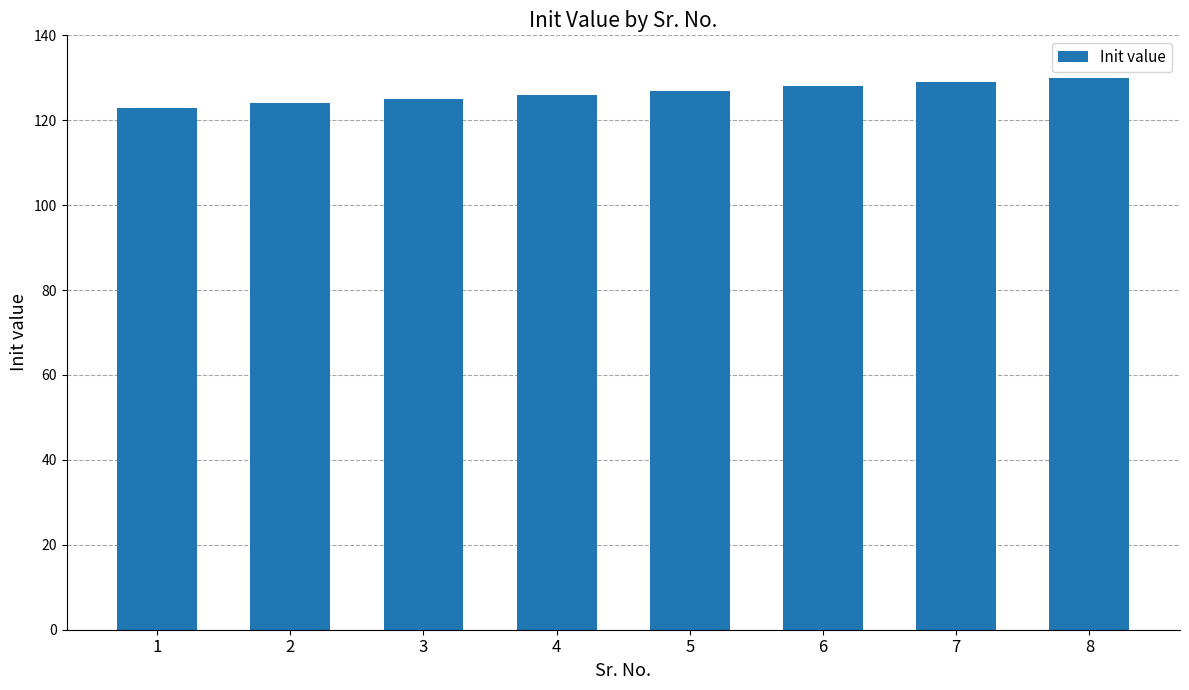

What is the sum of the values at 2 and 3?

249